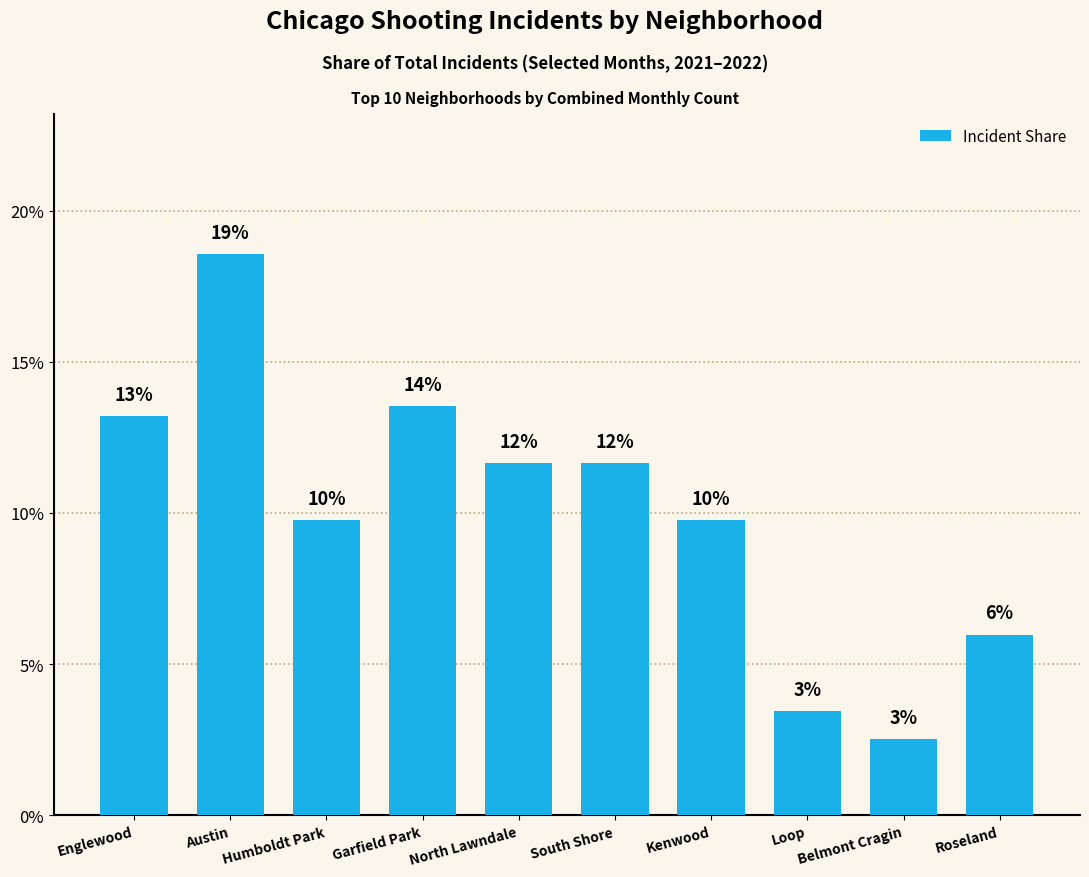

List the labels in order of value, largest first.

Austin, Garfield Park, Englewood, North Lawndale, South Shore, Humboldt Park, Kenwood, Roseland, Loop, Belmont Cragin